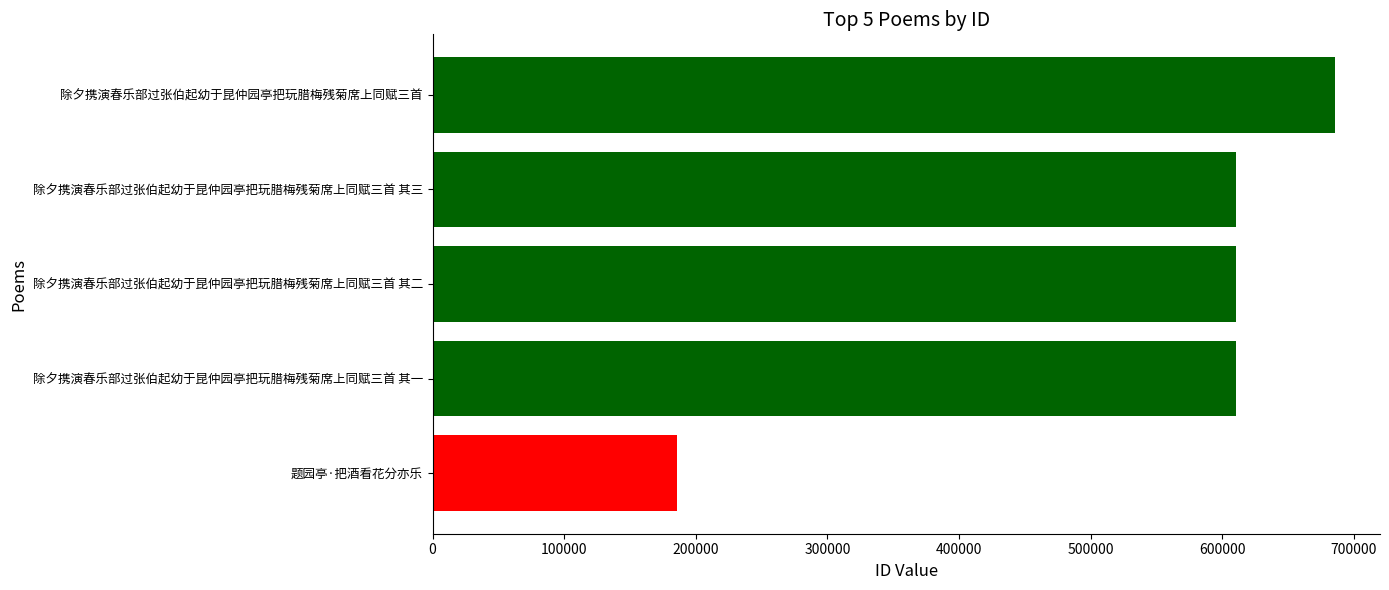

What is the maximum value shown in the chart?

685482